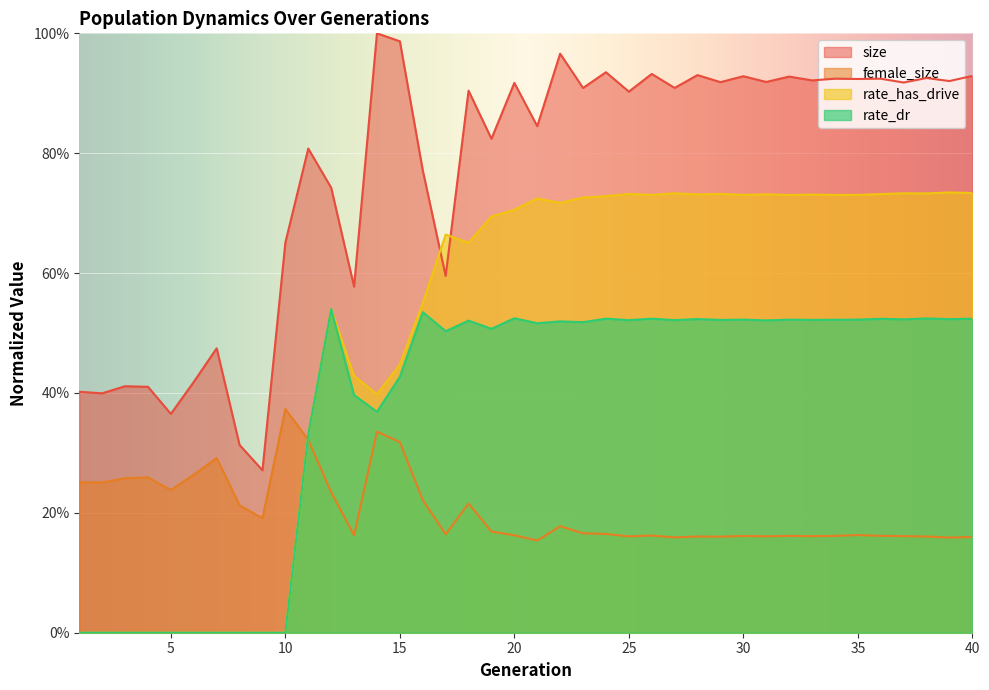

What is the spread (max minus min) of values at 40?

0.8